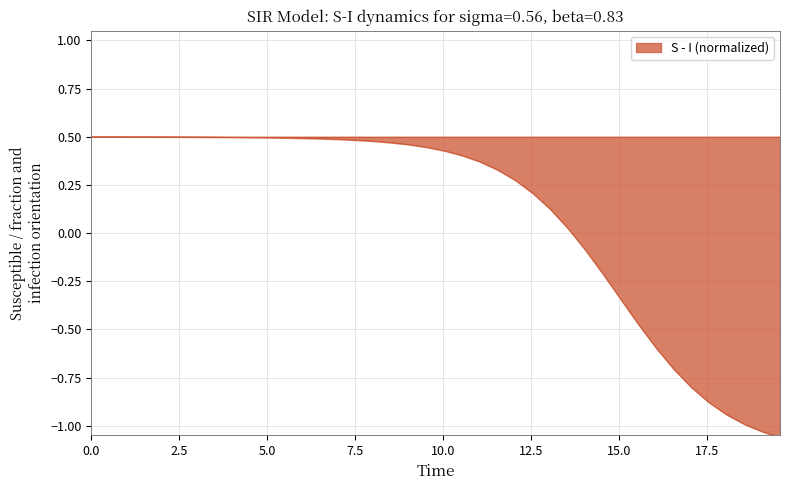

Does the chart have visible grid lines?

Yes